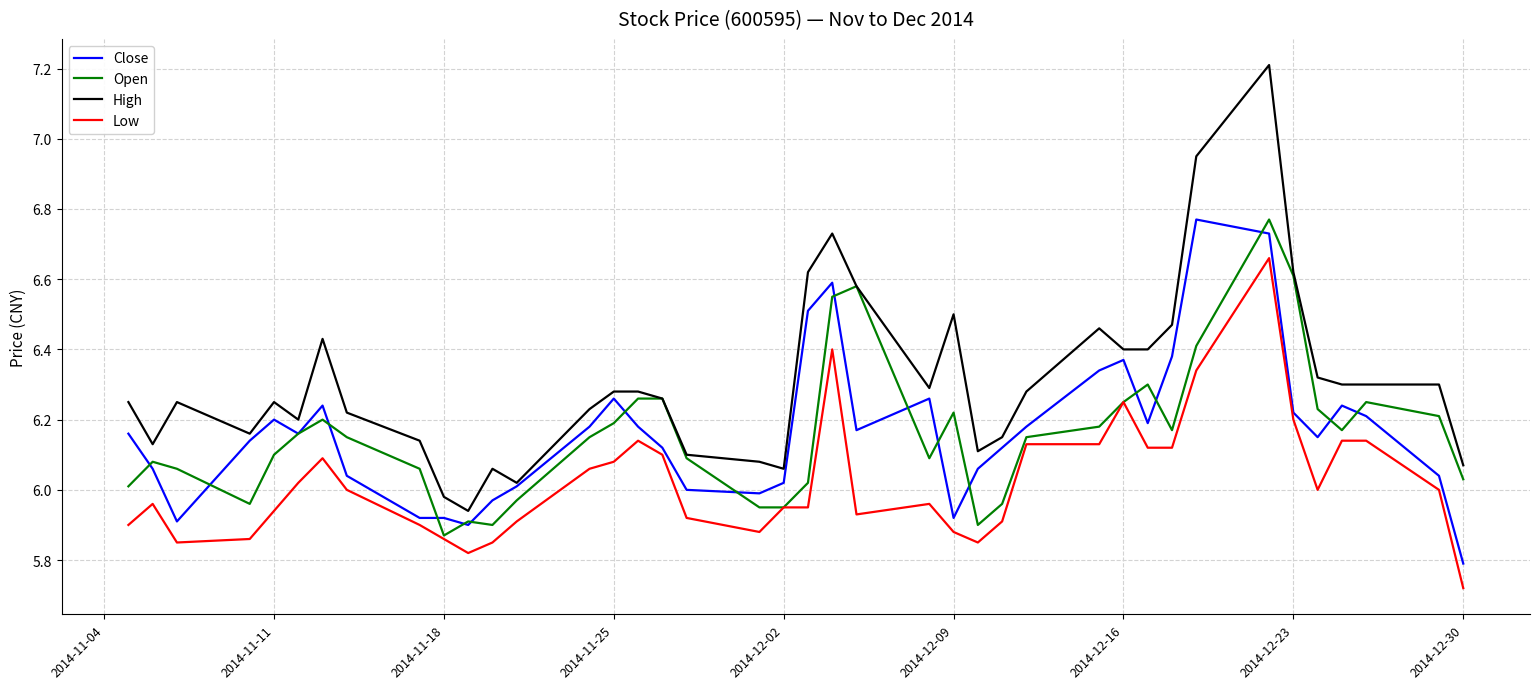

Which series has the largest total across all categories?

High